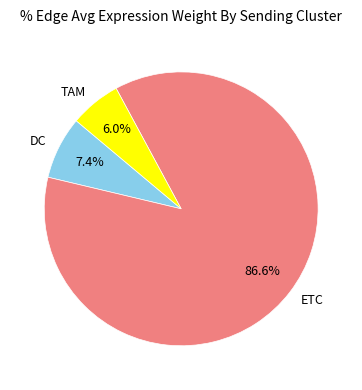

How many segments does this pie chart have?

3